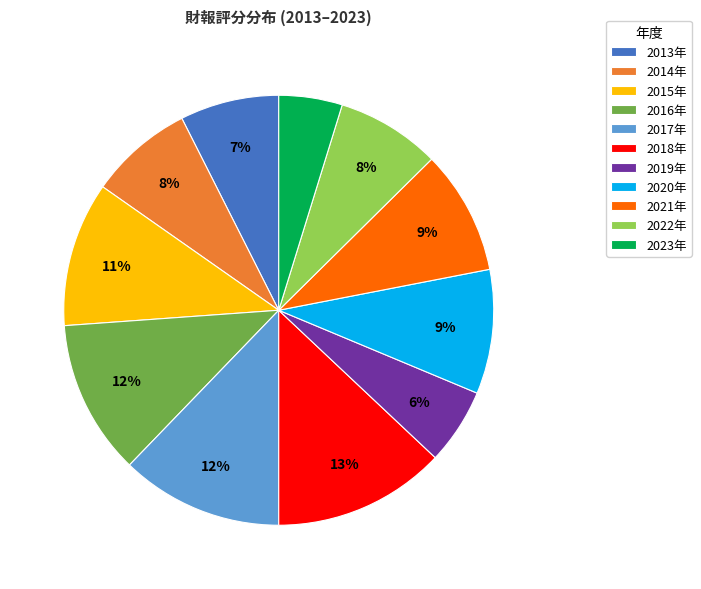

Between 2019年 and 2021年, which is larger?

2021年